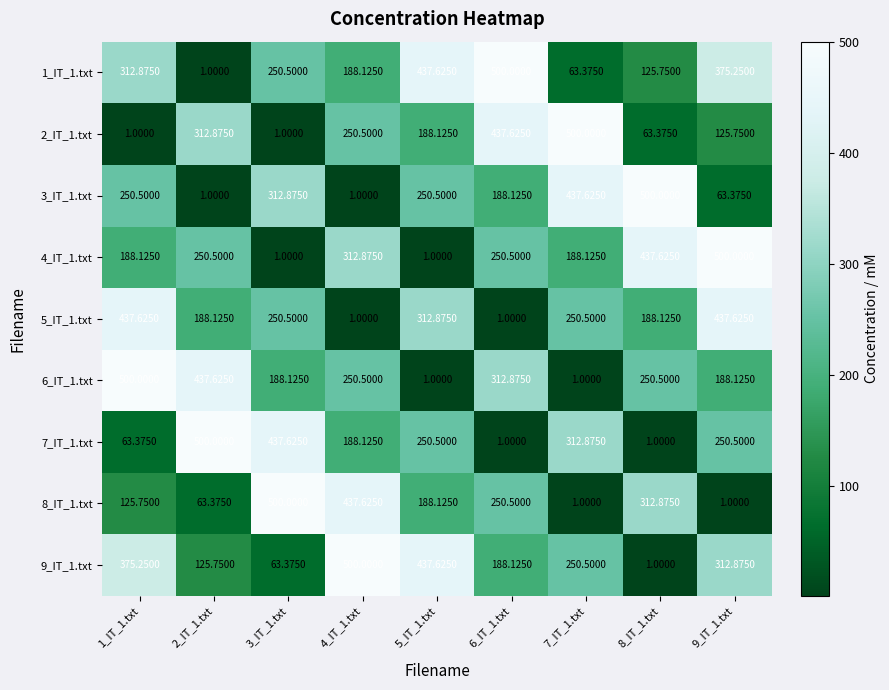

Is the value of 3_IT_1.txt at 6_IT_1.txt greater than the value of 6_IT_1.txt at 5_IT_1.txt?

Yes